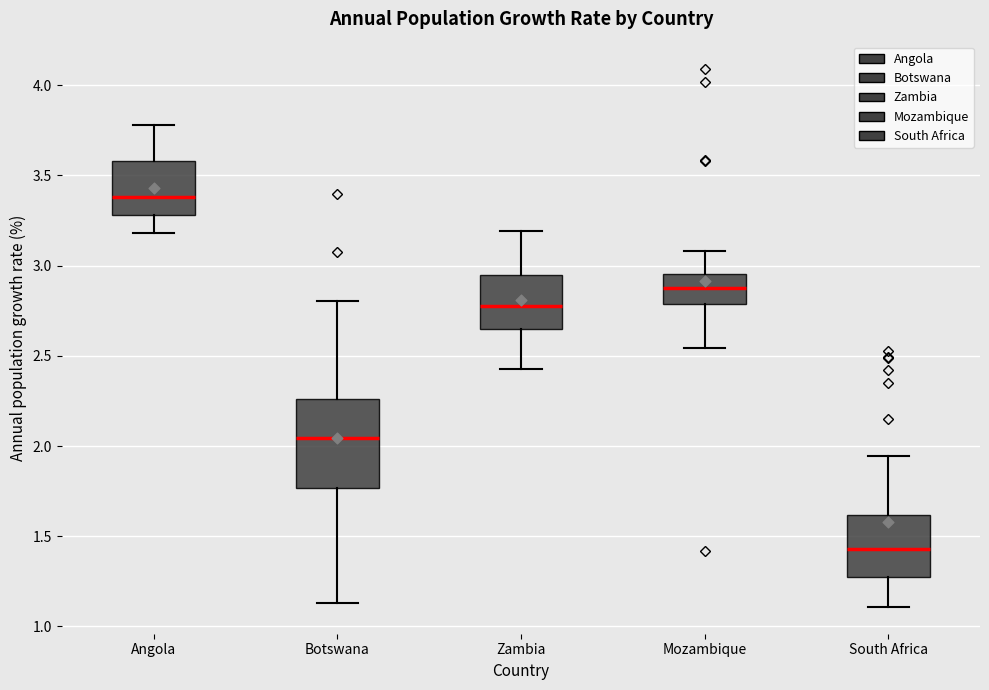

Reading left to right, read every box against the y-axis: the position of its median line, the range the box covers, and the ends of its whiskers. The values are not printed on the chart, so give them approximately, as read against the axis.

Angola: median 3.40, box 3.30 to 3.60, whiskers 3.20 to 3.80
Botswana: median 2.05, box 1.75 to 2.25, whiskers 1.15 to 2.80
Zambia: median 2.80, box 2.65 to 2.95, whiskers 2.45 to 3.20
Mozambique: median 2.90, box 2.80 to 2.95, whiskers 2.55 to 3.10
South Africa: median 1.45, box 1.30 to 1.60, whiskers 1.10 to 1.95